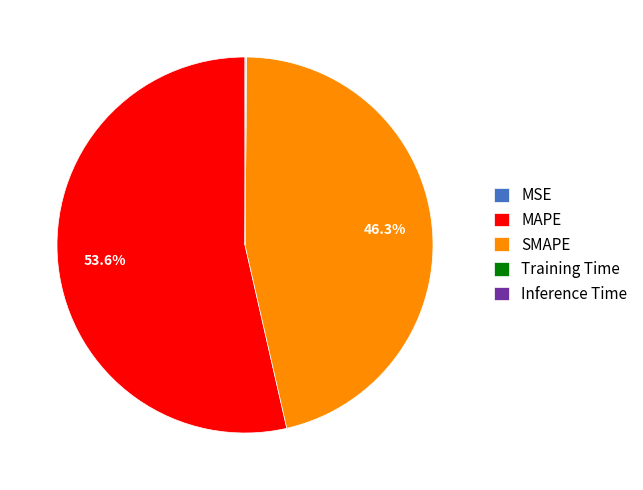

How much of the chart is everything except SMAPE?

53.7%